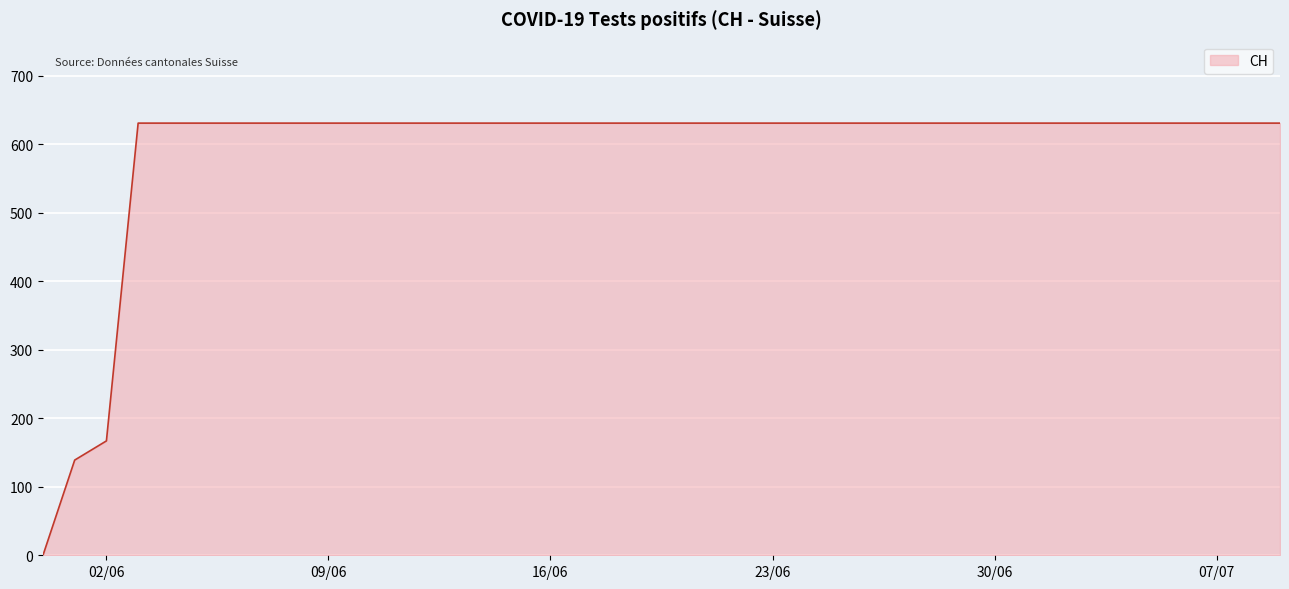

What is the difference between the maximum and minimum values?

631